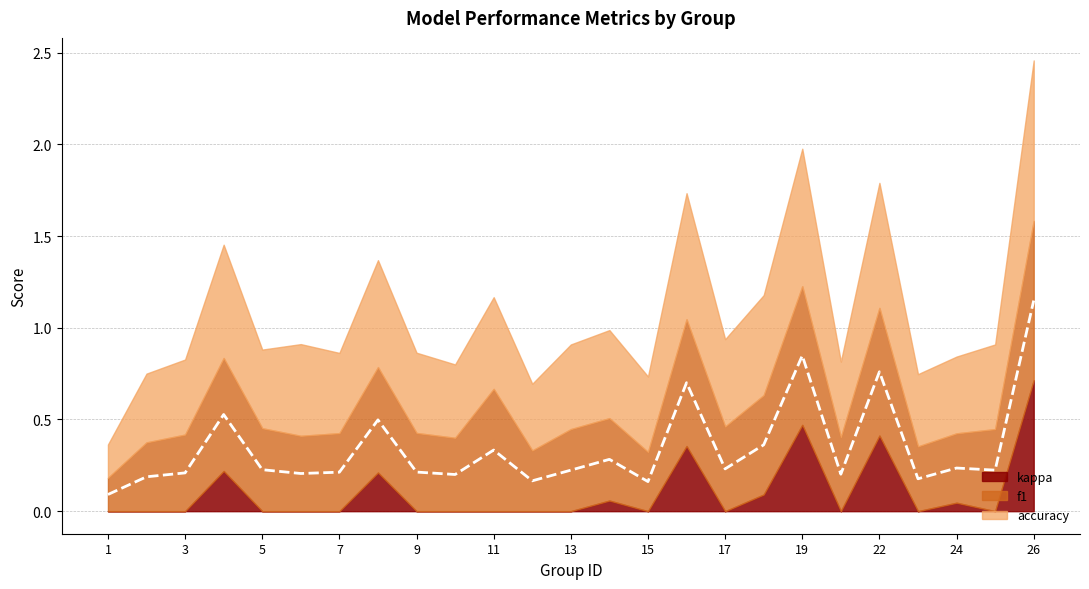

True or false: kappa and accuracy cross at least once.

False